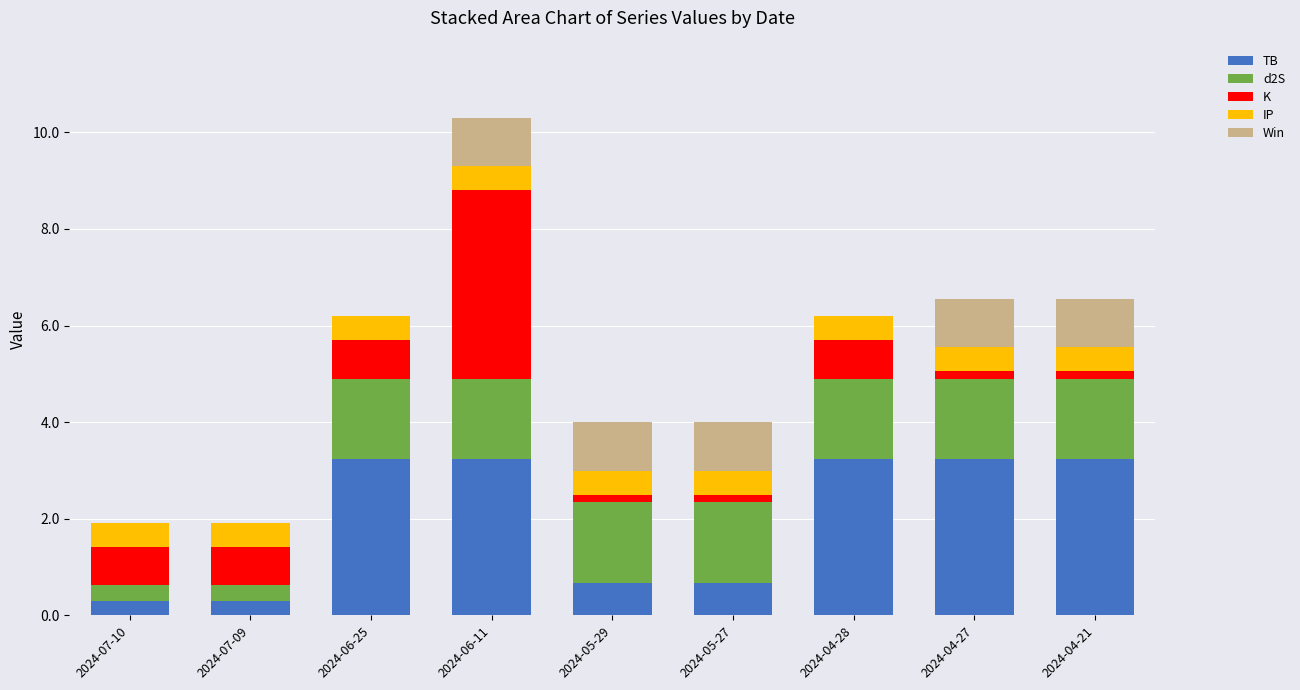

Is it true that TB equals 1.8 at 2024-06-25?

False